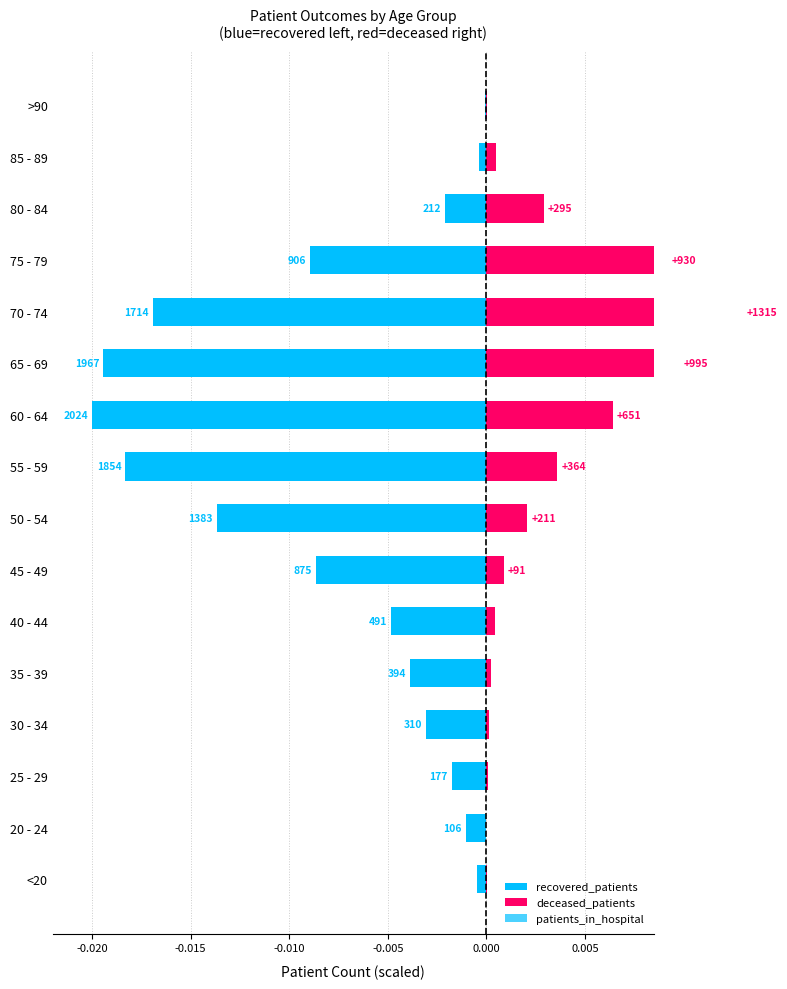

At how many categories does at least one series exceed 0?

15